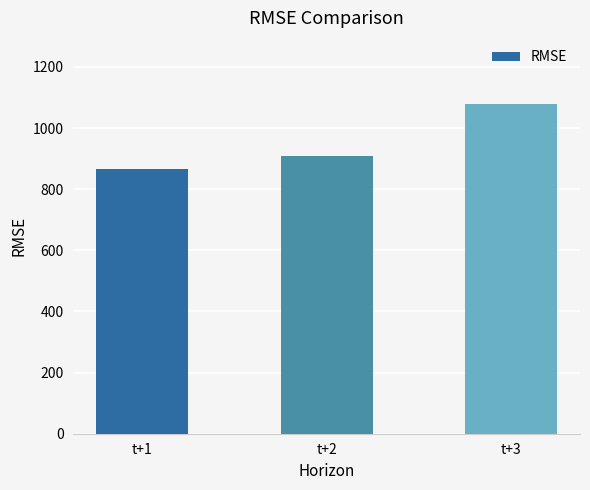

True or false: the data shows 725.6 at t+3.

False